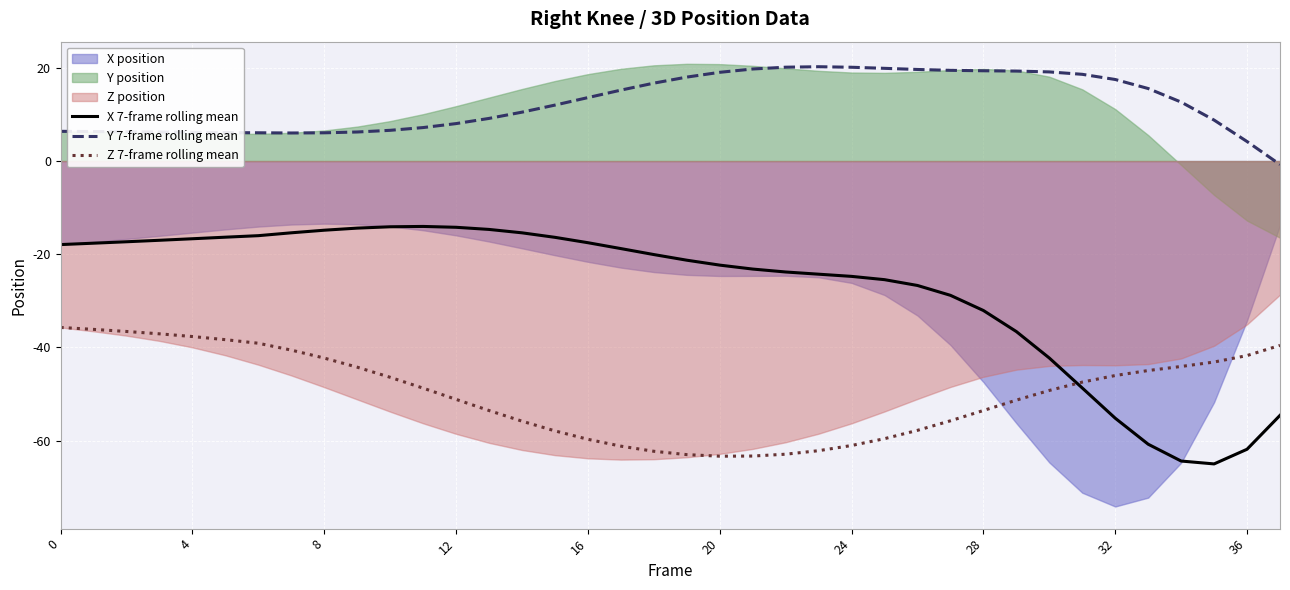

The value of Y 7-frame rolling mean at 27 is 19.5. True or false?

True